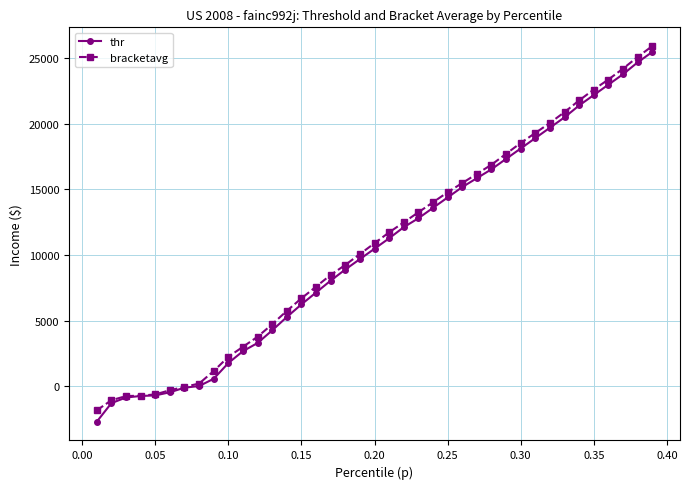

What is the minimum value shown in the chart?

-2719.3